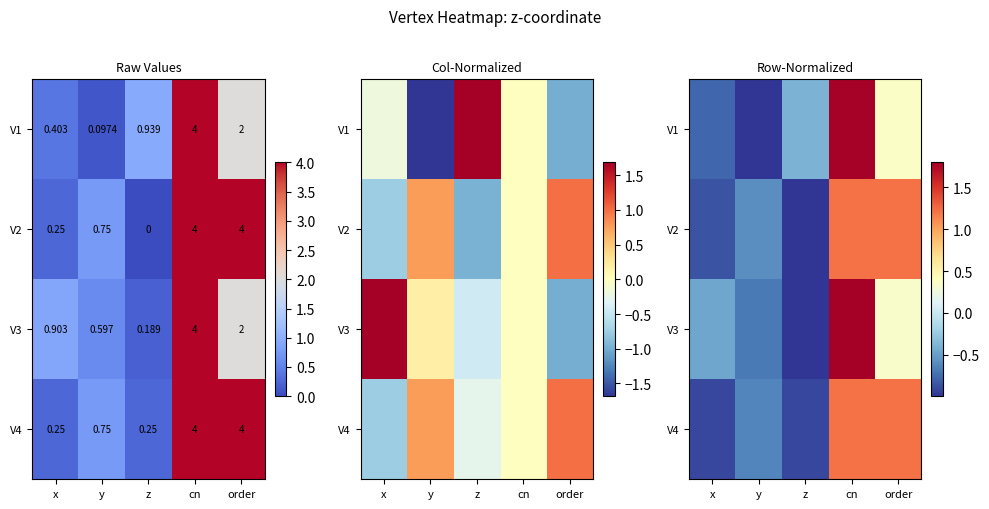

Is the value of V1 at cn greater than the value of V3 at cn?

No